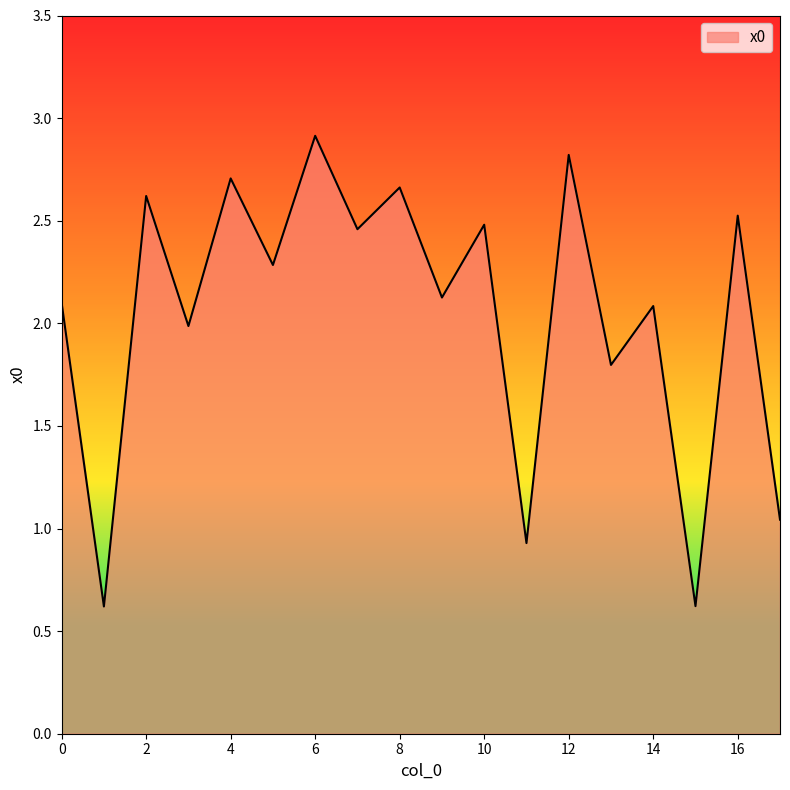

What is the difference between the maximum and minimum values?

2.3